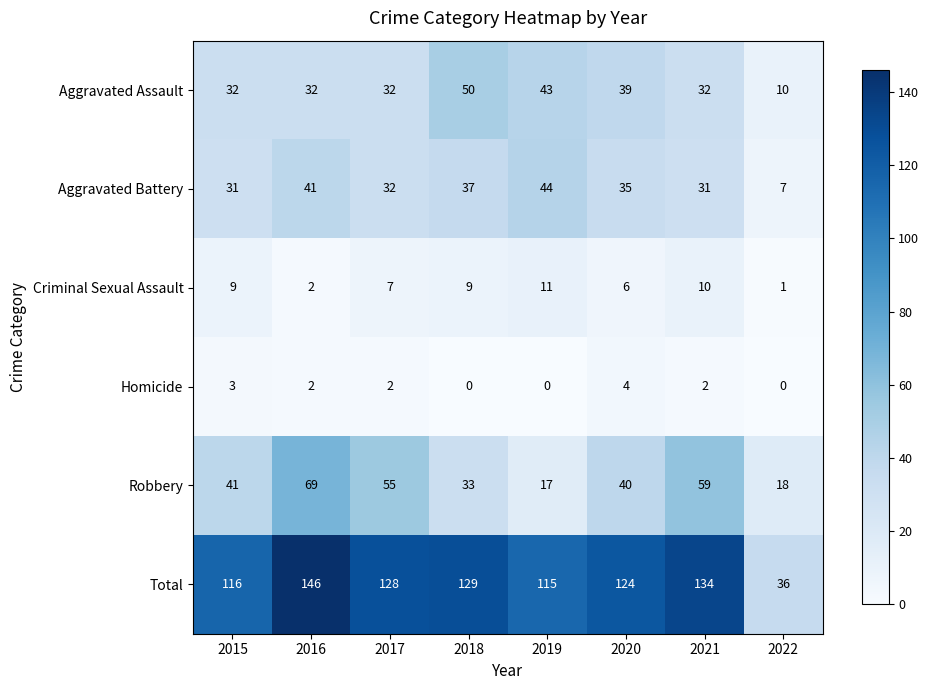

Which series has the largest range (max minus min)?

Total